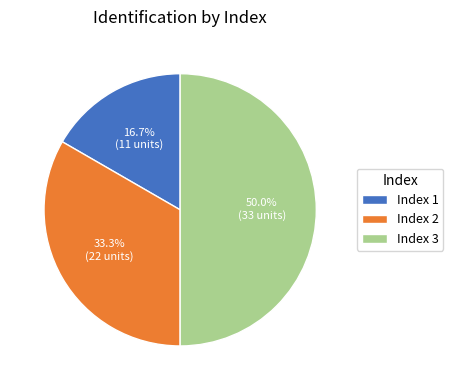

Which has a higher value, Index 1 or Index 3?

Index 3